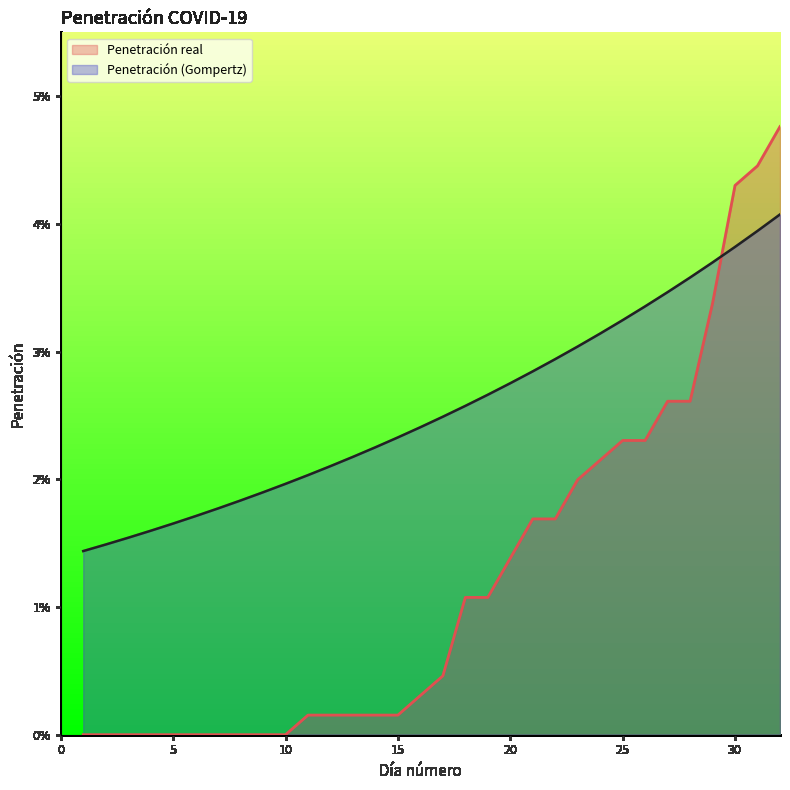

What are all the series names shown in the legend?

Penetración real, Penetración (Gompertz)